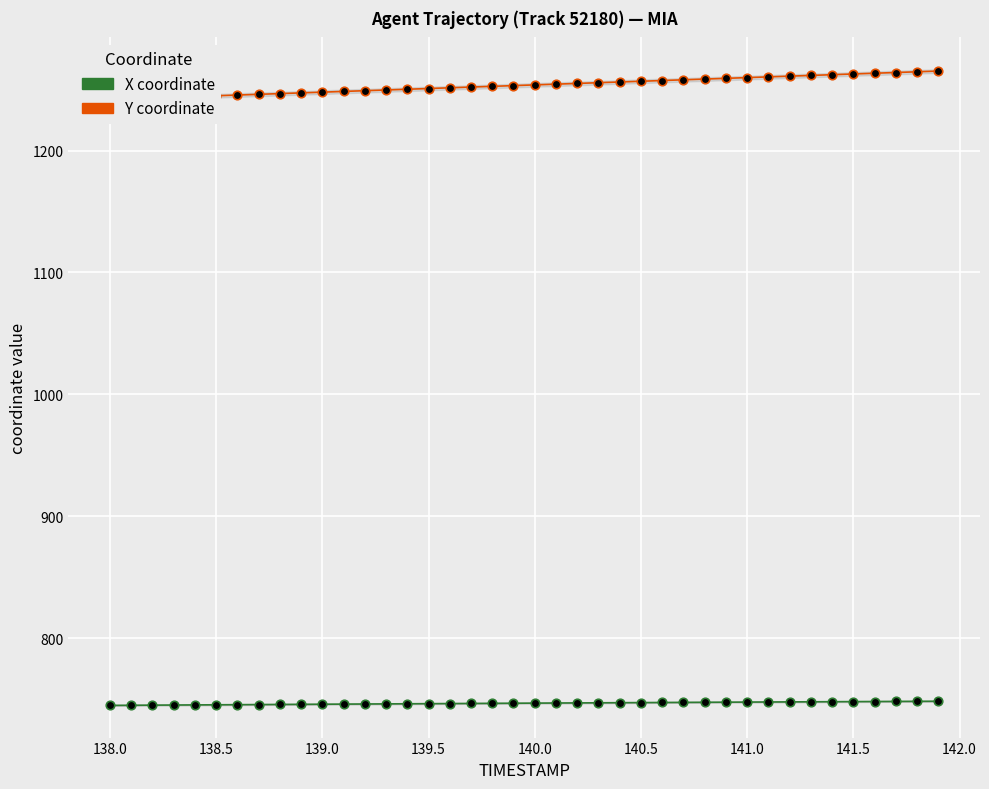

What are all the series names shown in the legend?

X coordinate, Y coordinate